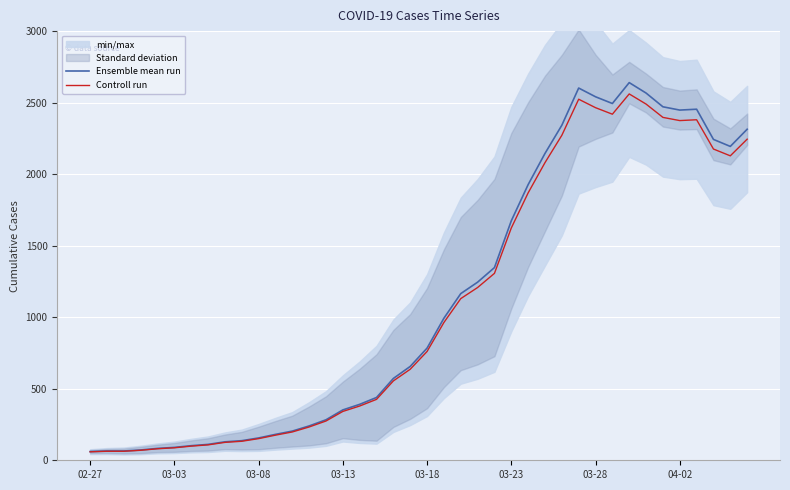

Where does the Controll run series first go above 760?

03-18